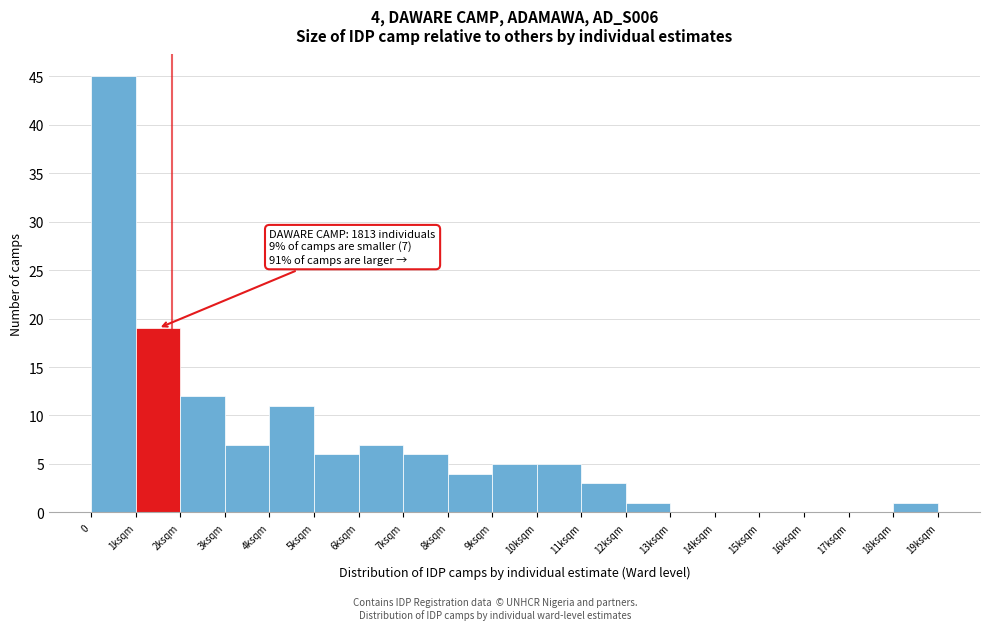

Reading left to right, transcribe all the data shown in this chart.

0=45	1ksqm=19	2ksqm=12	3ksqm=7	4ksqm=11	5ksqm=6	6ksqm=7	7ksqm=6	8ksqm=4	9ksqm=5	10ksqm=5	11ksqm=3	12ksqm=1	13ksqm=0	14ksqm=0	15ksqm=0	16ksqm=0	17ksqm=0	18ksqm=1